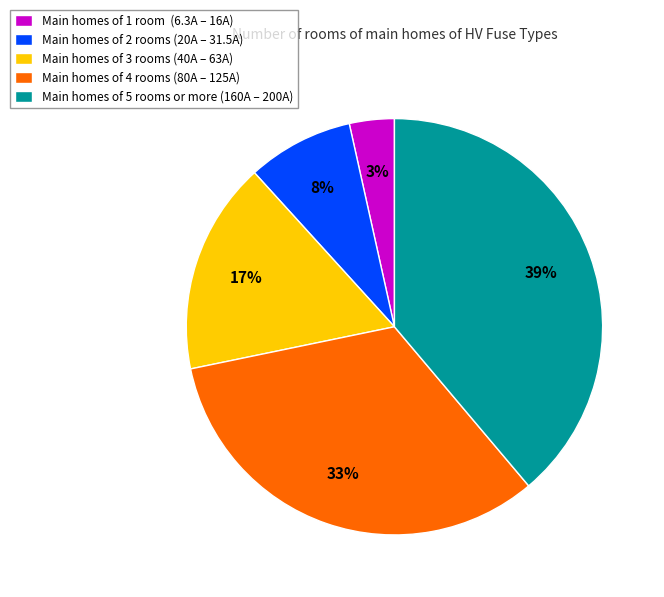

Combined, do Main homes of 5 rooms or more (160A – 200A) and Main homes of 2 rooms (20A – 31.5A) account for over 50%?

No